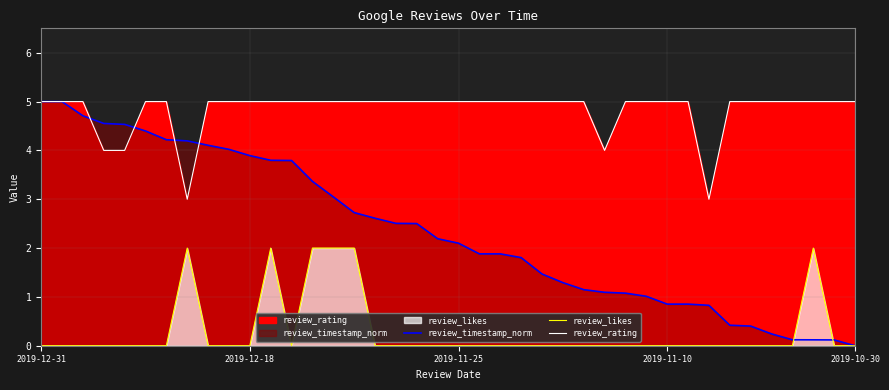

List the series in order of their peak value, highest first.

review_timestamp_norm, review_rating, review_likes